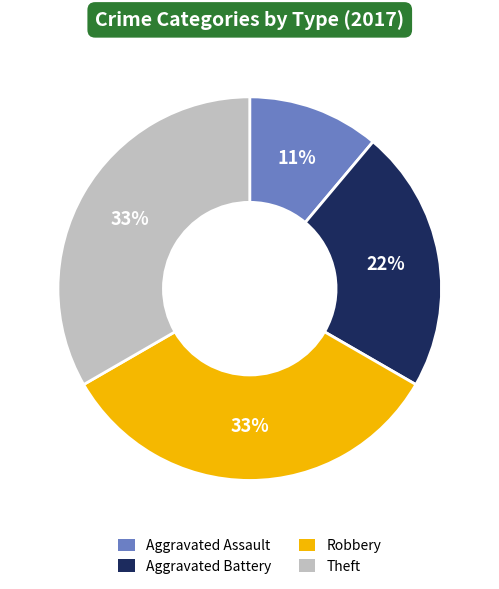

How many segments does this pie chart have?

4